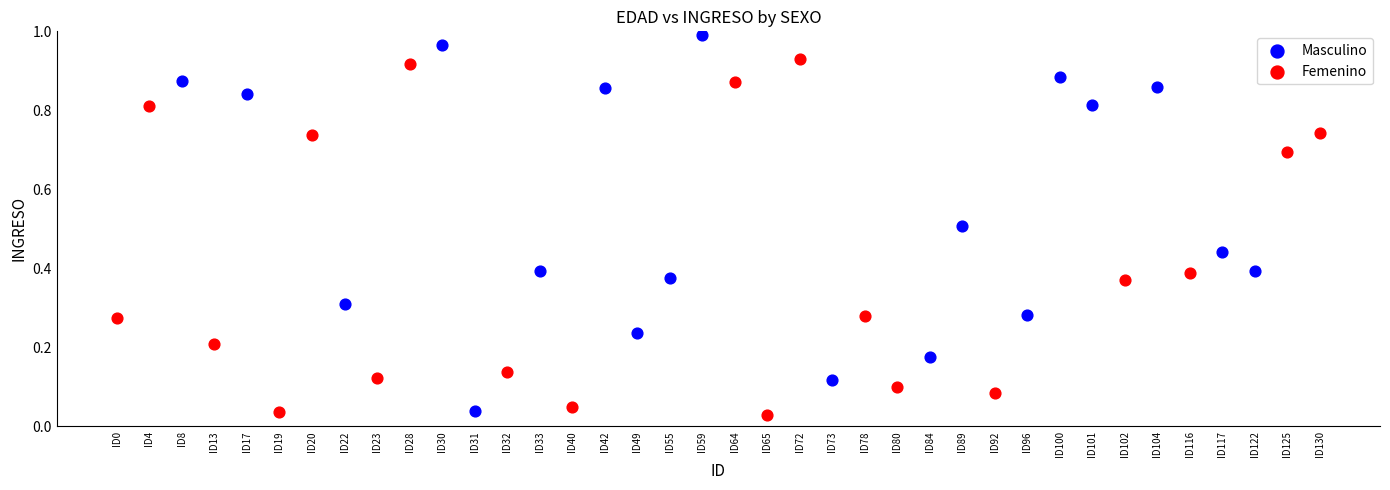

Which series reaches the maximum Y coordinate?

Masculino